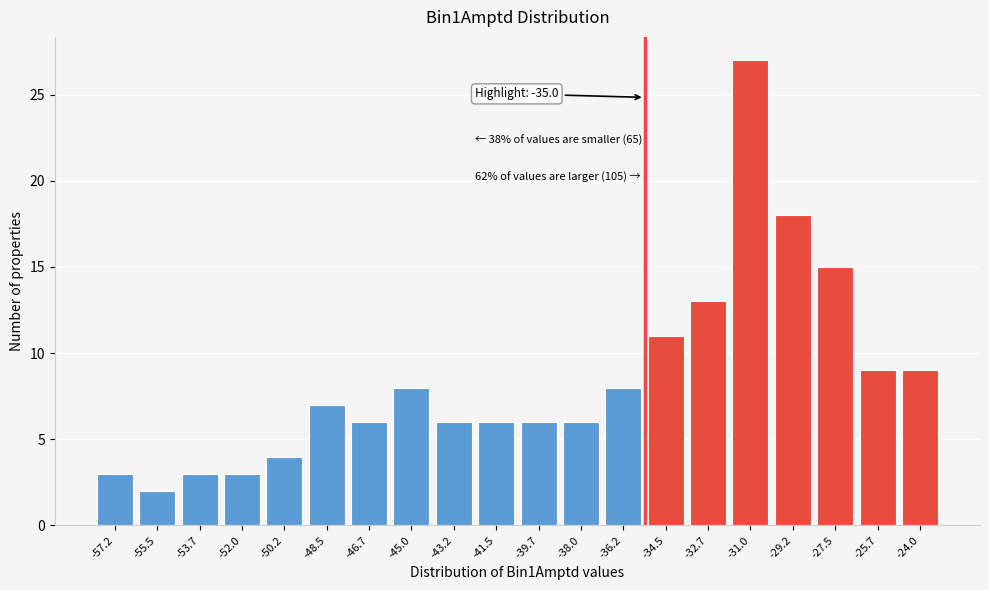

Reading left to right, list all the values displayed in this chart.

3	2	3	3	4	7	6	8	6	6	6	6	8	11	13	27	18	15	9	9